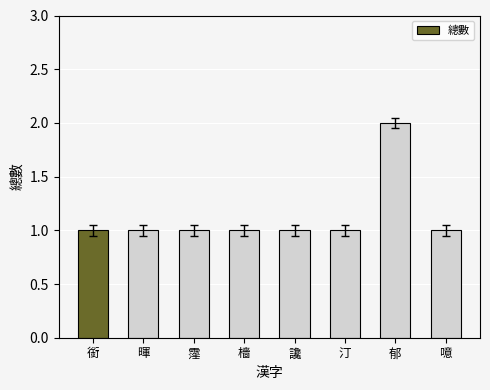

What is the minimum value shown in the chart?

1